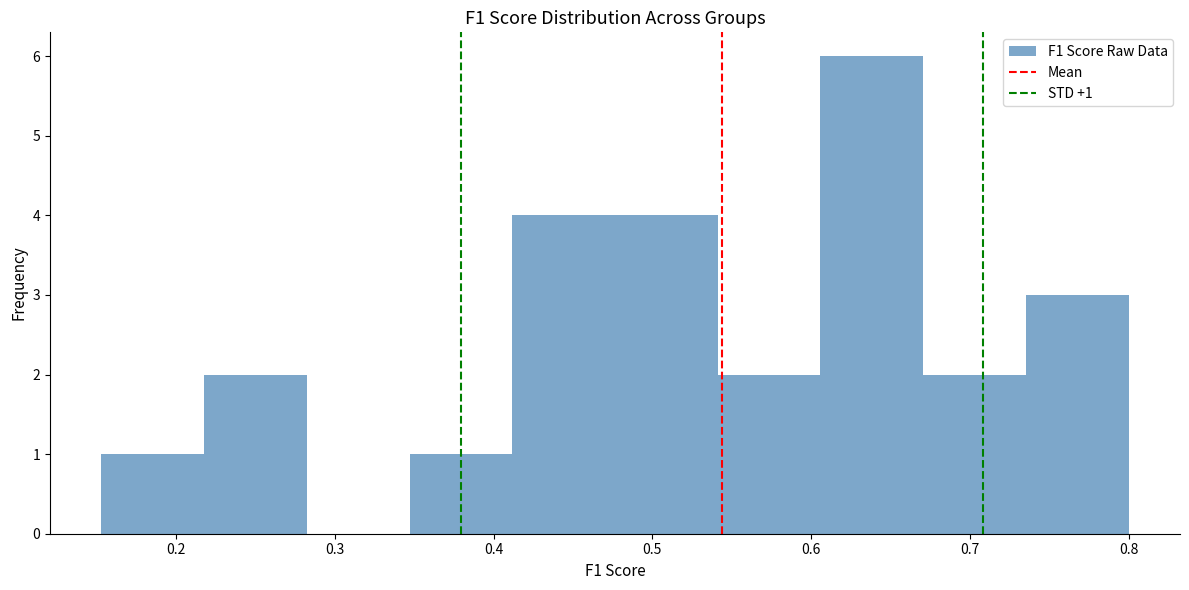

Which range on the x-axis has the tallest bar?

0.61 to 0.67